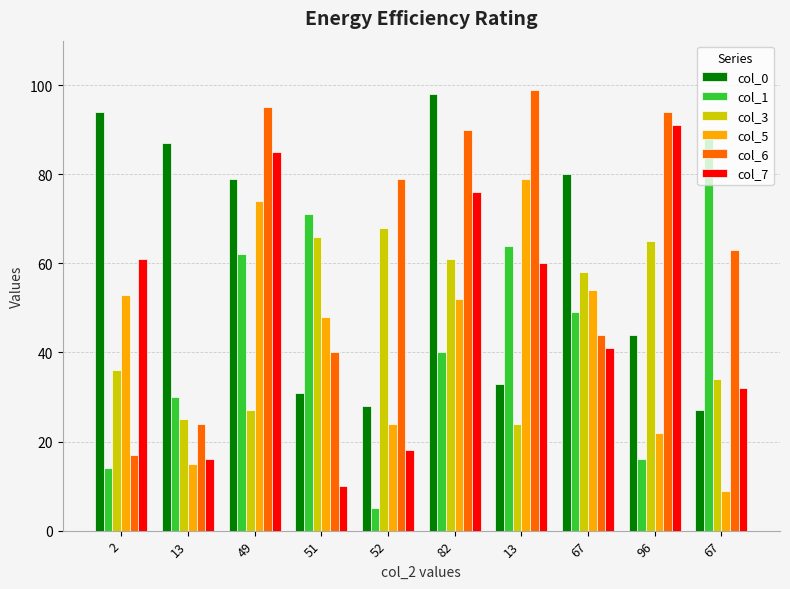

Between 82 and 49, which is larger?

82